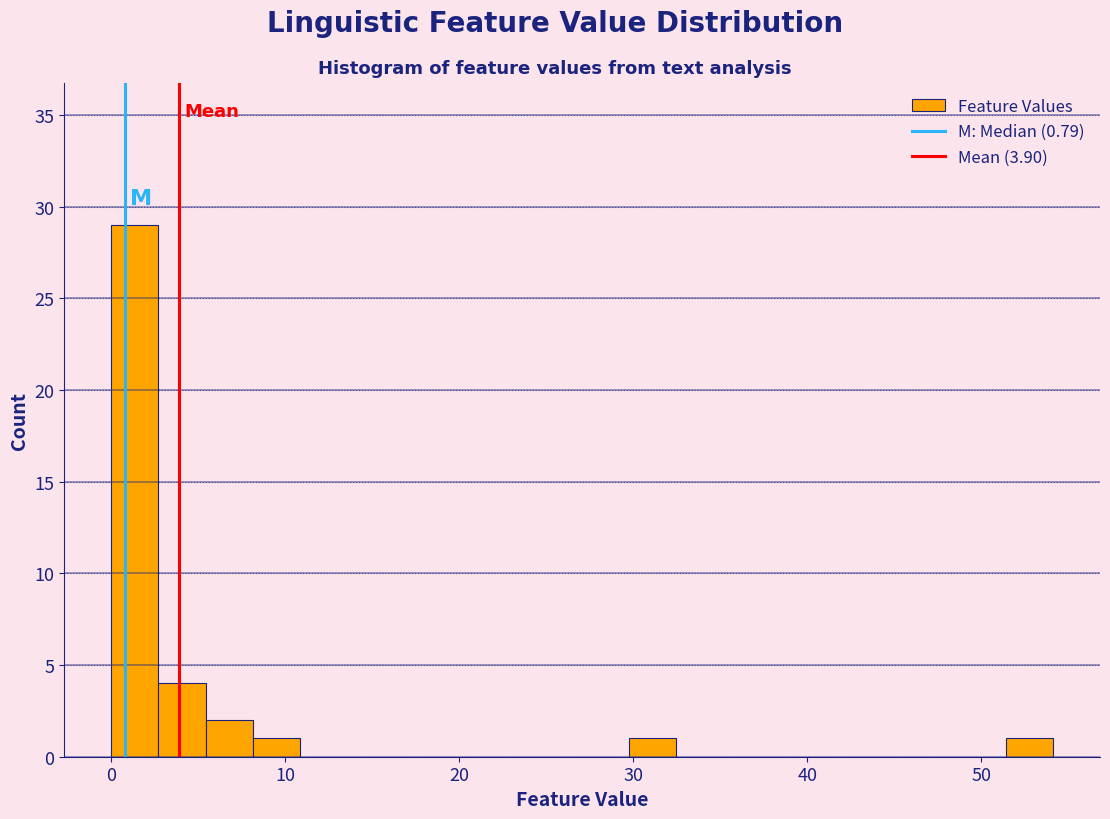

Read against the x-axis, roughly where is the centre of the tallest bar?

1